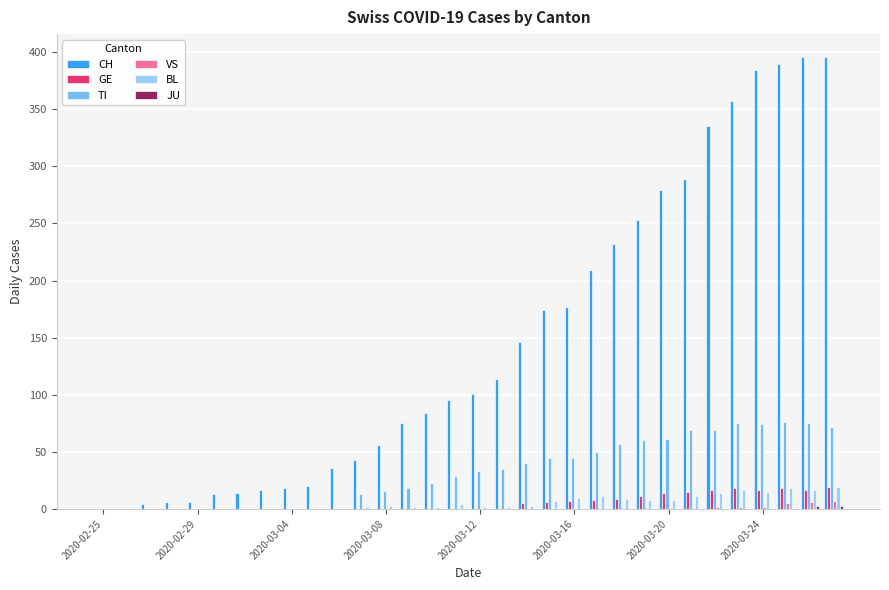

Which series has the largest total across all categories?

CH